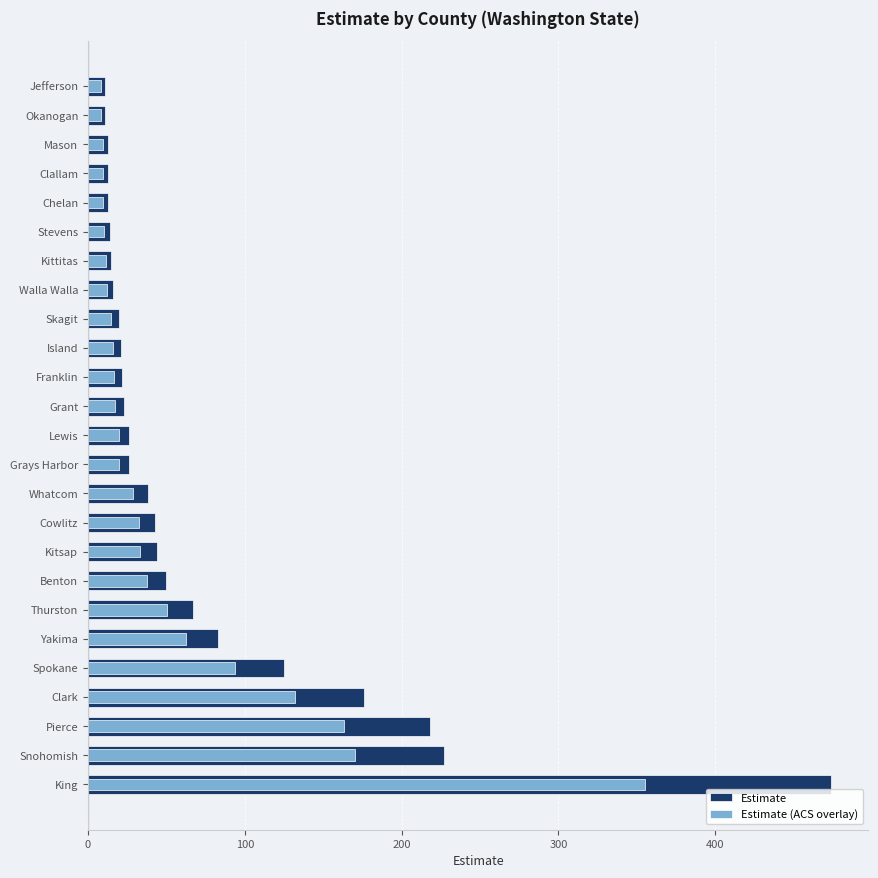

What position from the right is King?

25